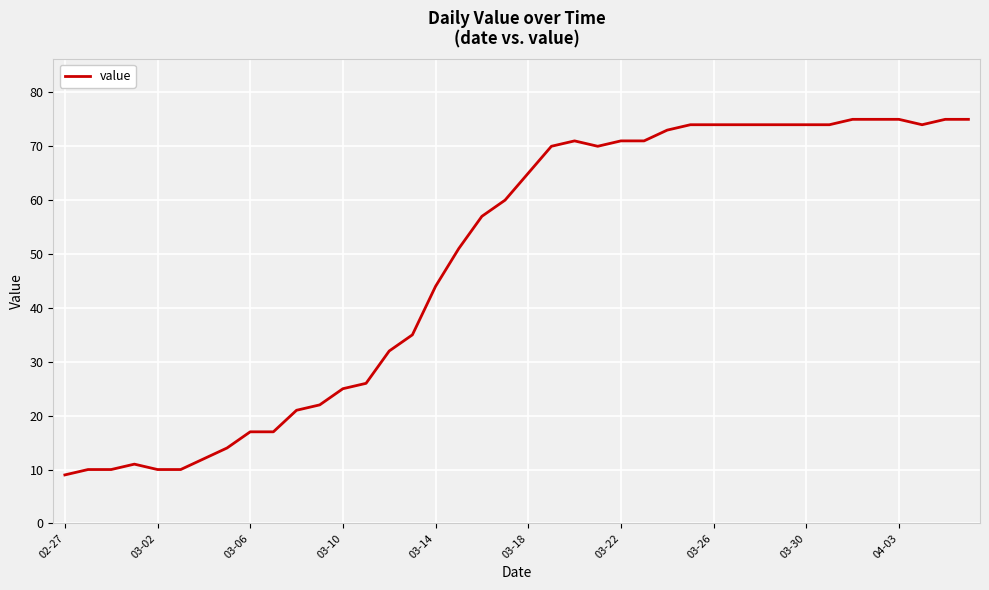

What is the difference between the maximum and minimum values?

66